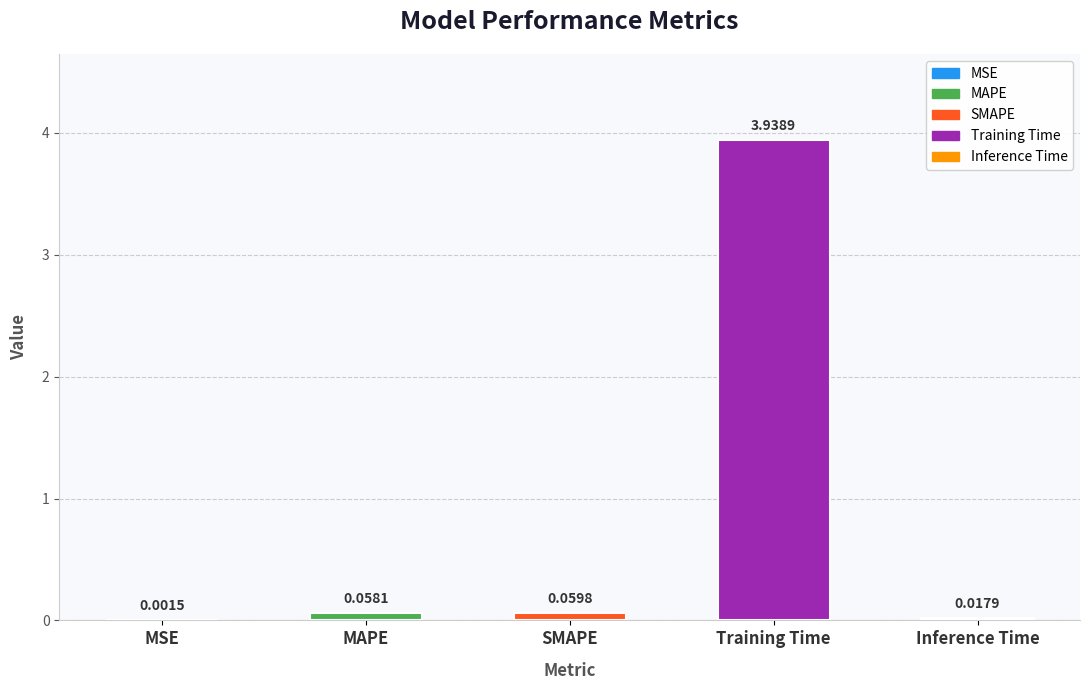

Where is the data nearest to the value 1?

SMAPE